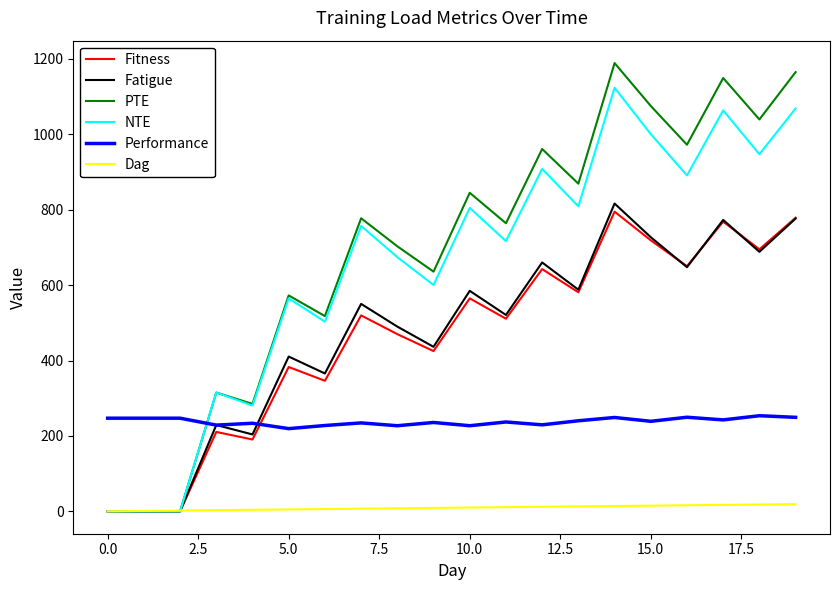

True or false: Performance and Dag cross at least once.

False